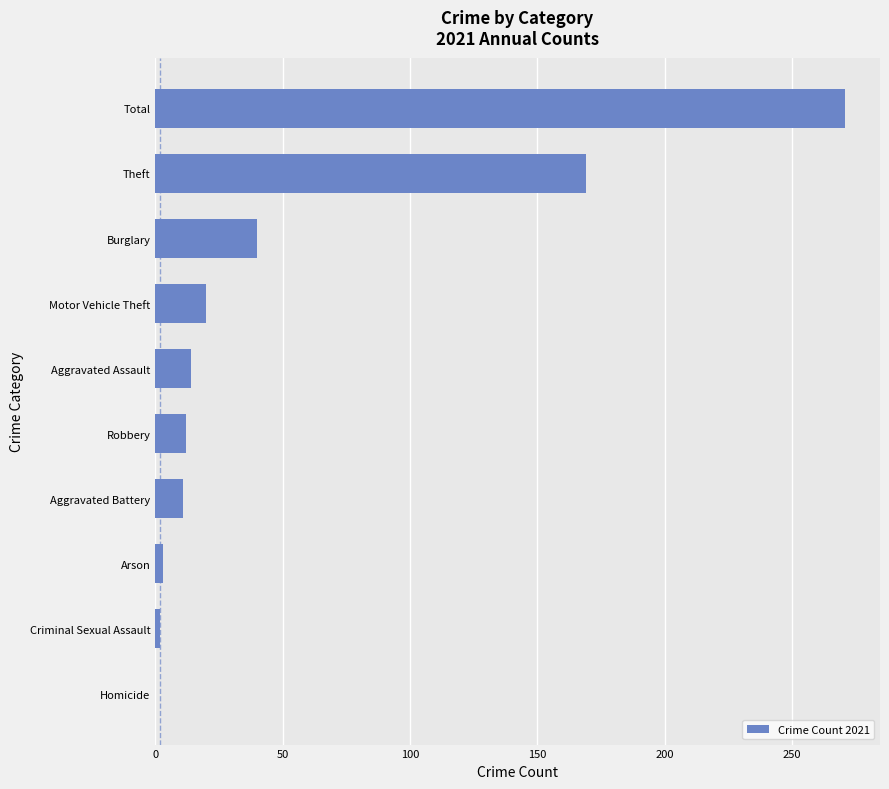

True or false: the data shows 15 at Burglary.

False